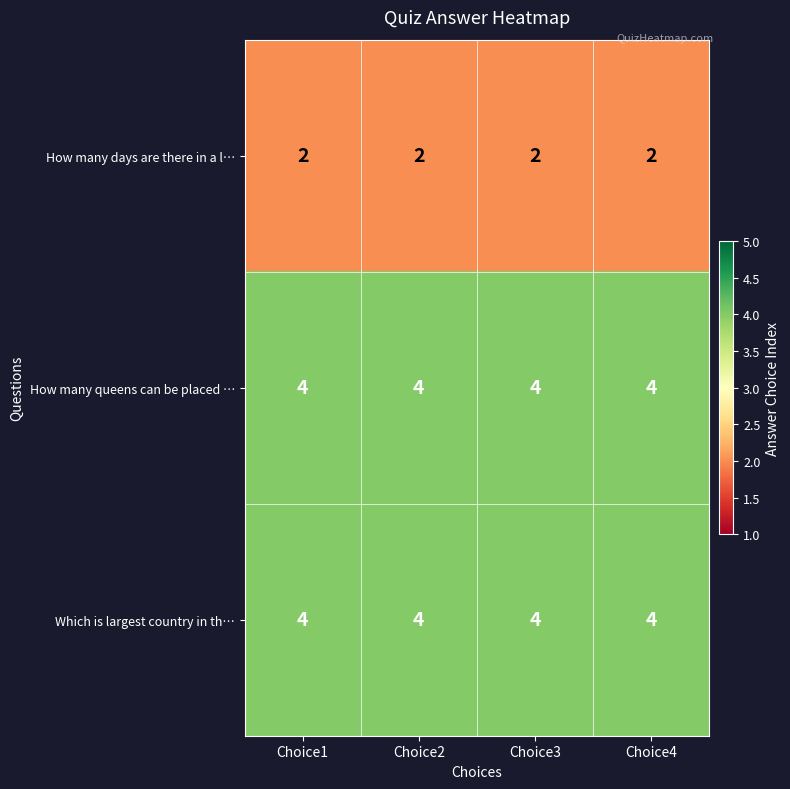

At how many categories does at least one series exceed 2?

4